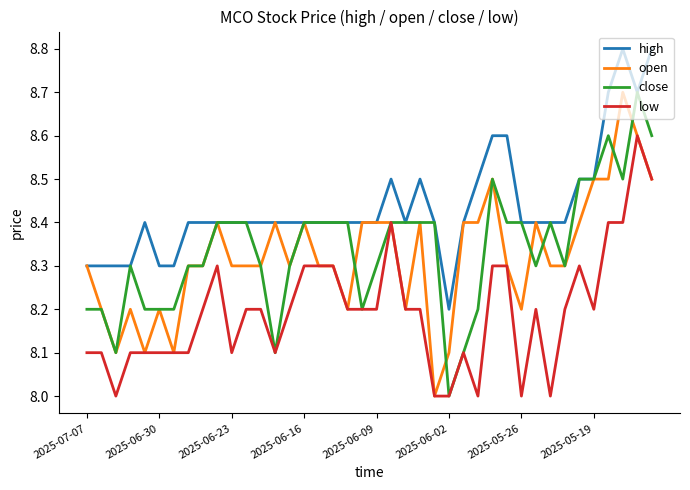

What is the smallest value displayed?

8.0